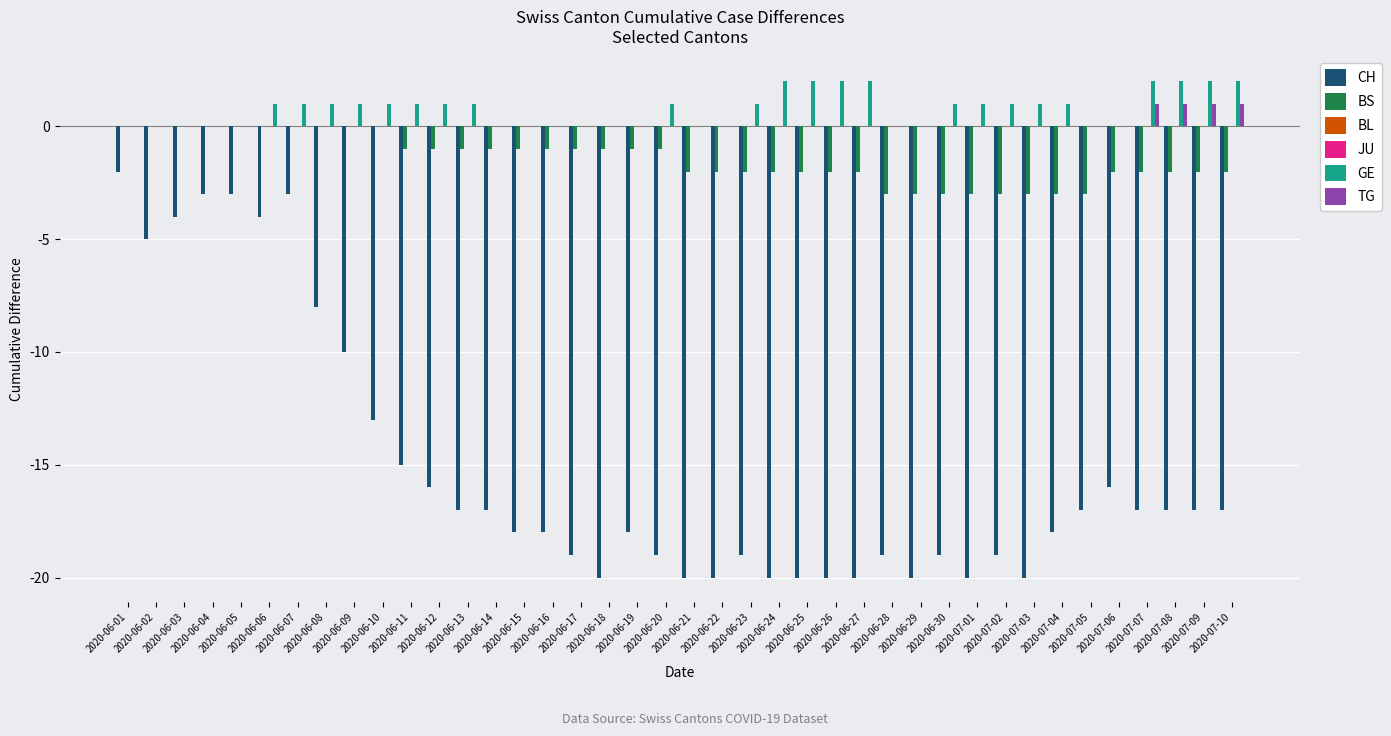

What is the difference between the second highest and second lowest values in the CH series?

17